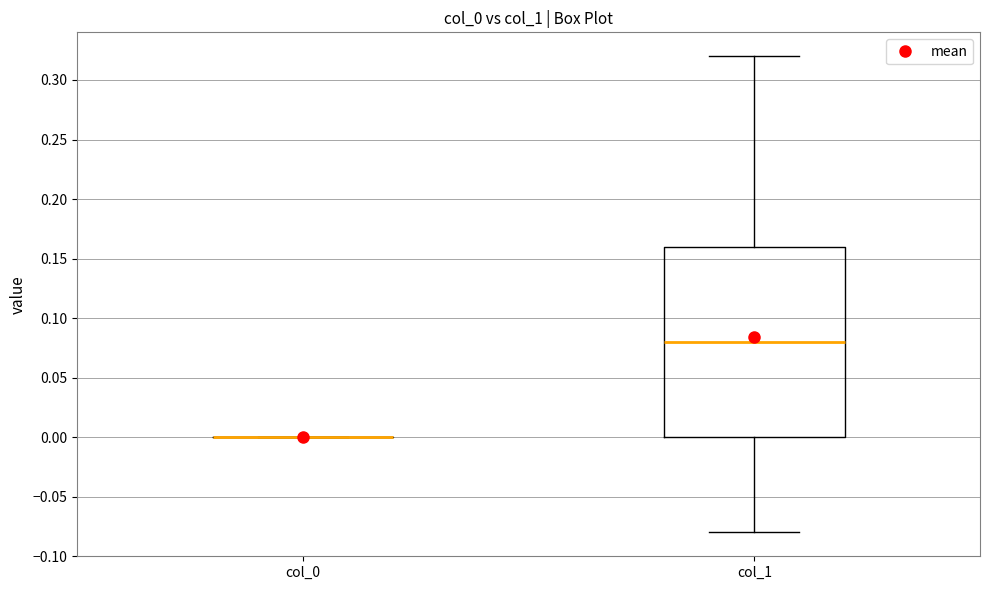

Reading left to right, read every box against the y-axis: the position of its median line, the range the box covers, and the ends of its whiskers. The values are not printed on the chart, so give them approximately, as read against the axis.

col_0: box collapsed to a line at 0.00, whiskers 0.00 to 0.00
col_1: median 0.08, box 0.00 to 0.16, whiskers -0.08 to 0.32